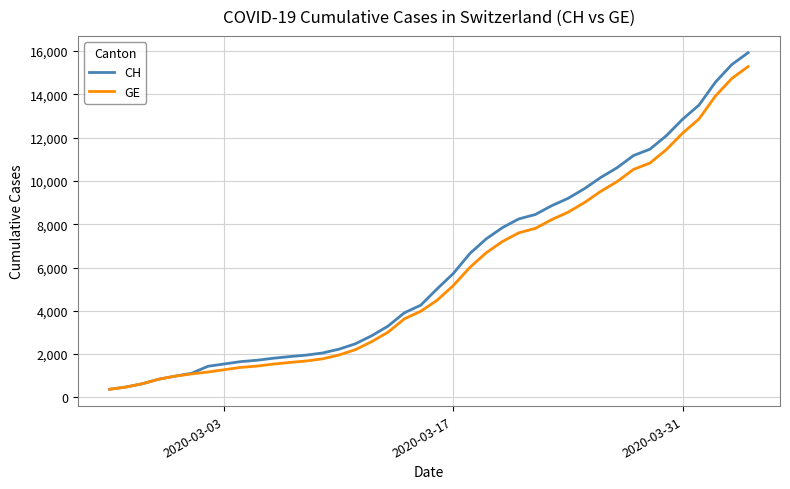

Which series has the widest spread of values?

CH